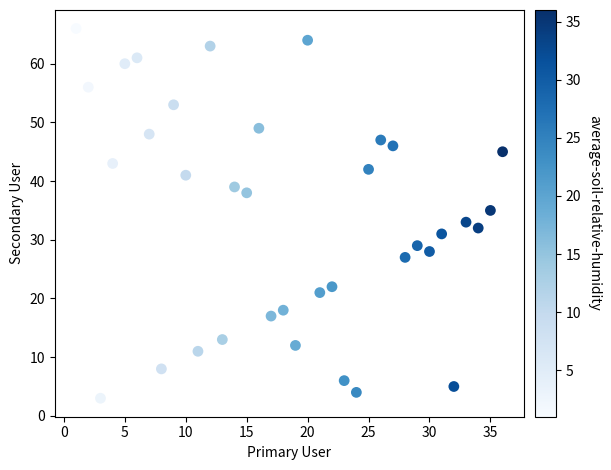

What is the range of X values (max minus min)?

35